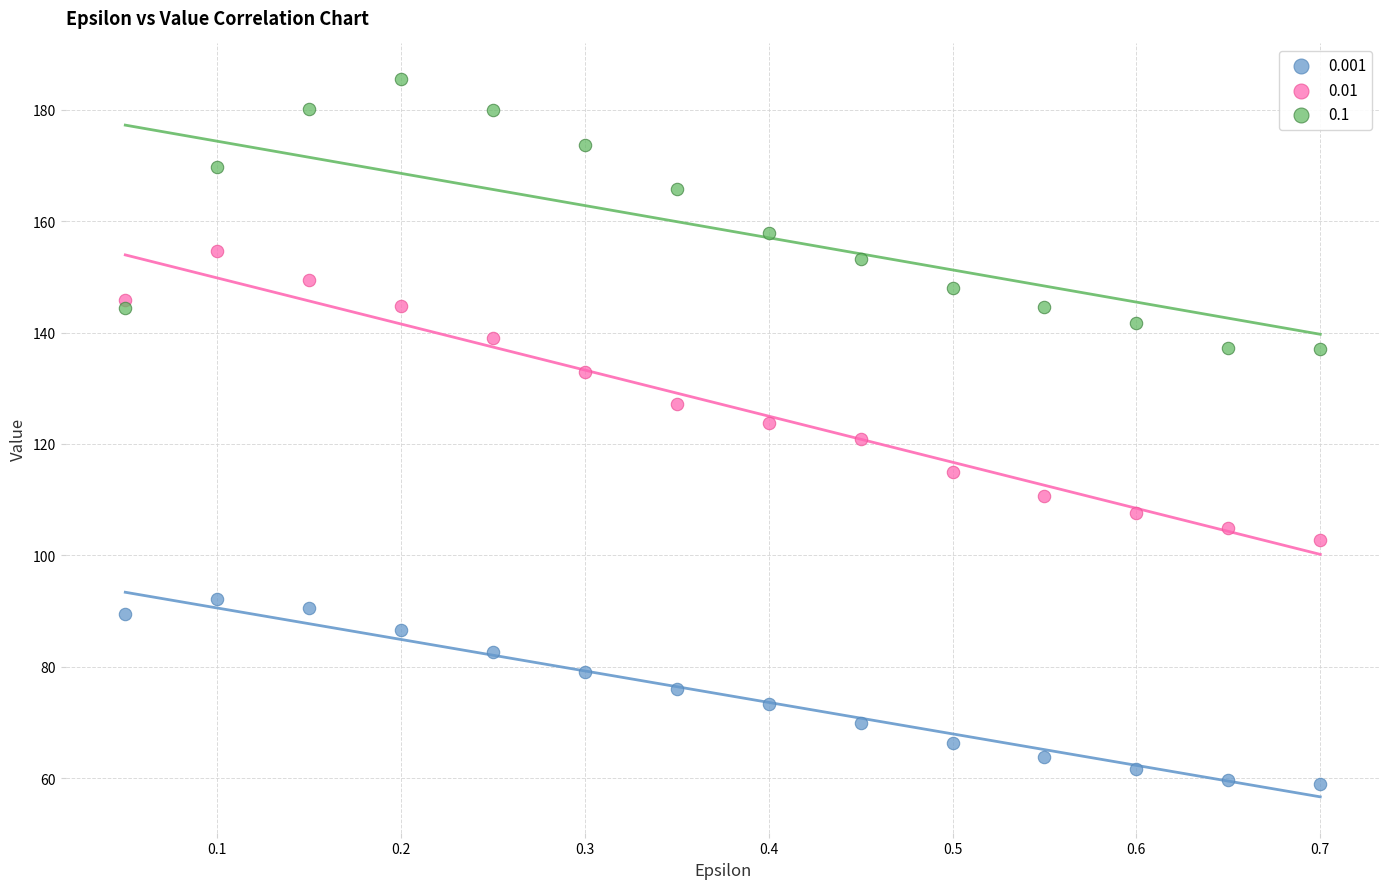

Which series contains the highest Y value?

0.1